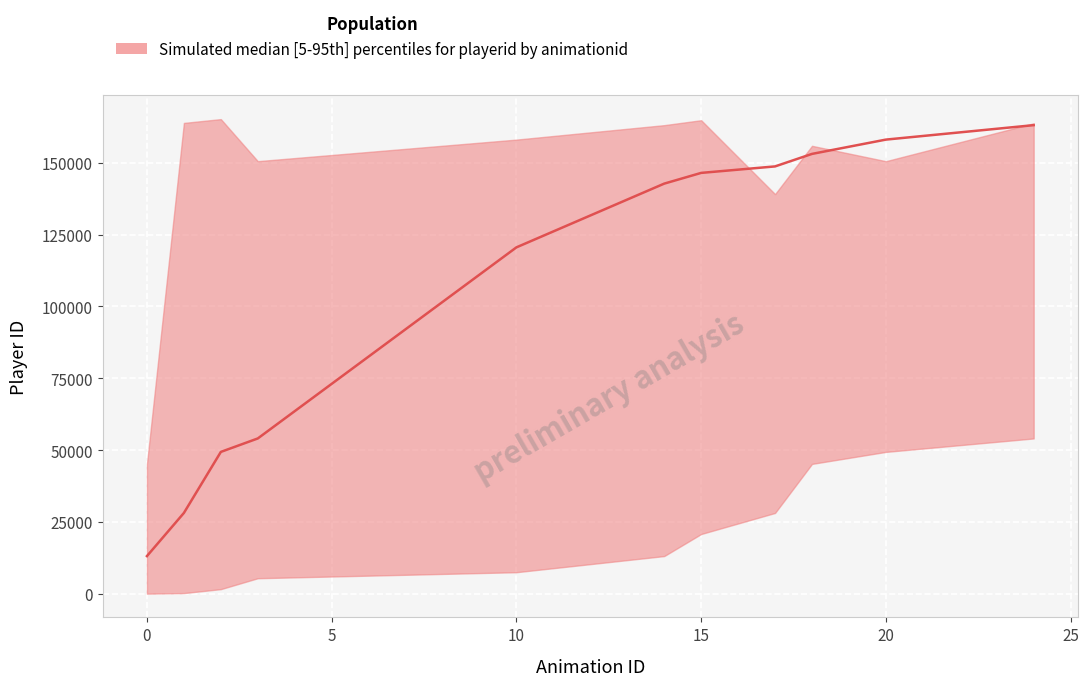

Rank the series by their maximum value, from highest to lowest.

upper, median, lower